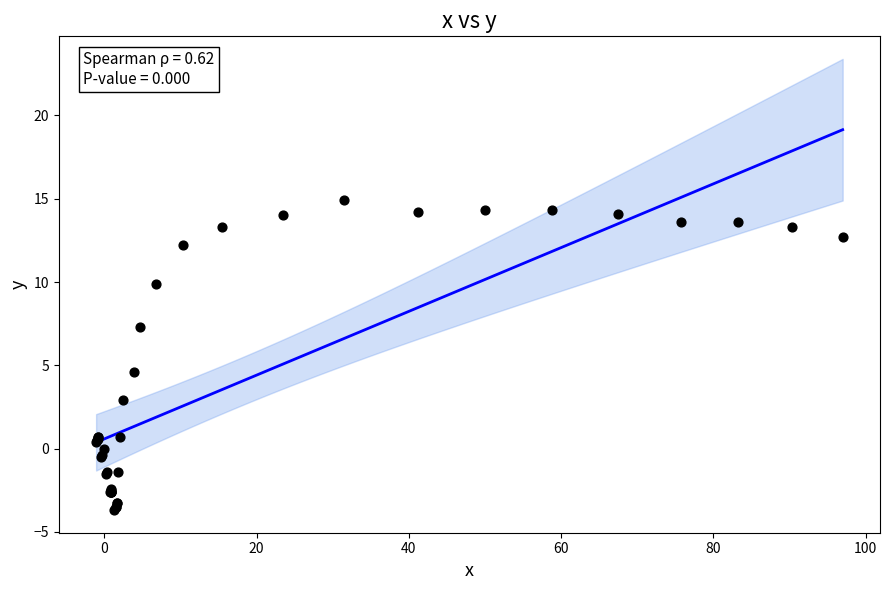

What Y value in the scatter plot is closest to 5?

4.6